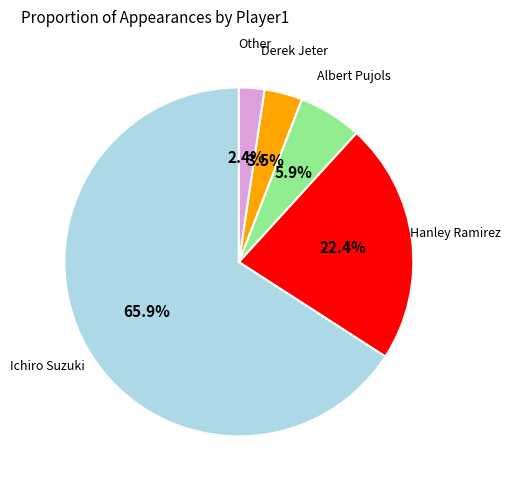

Does any single category account for the majority?

Yes